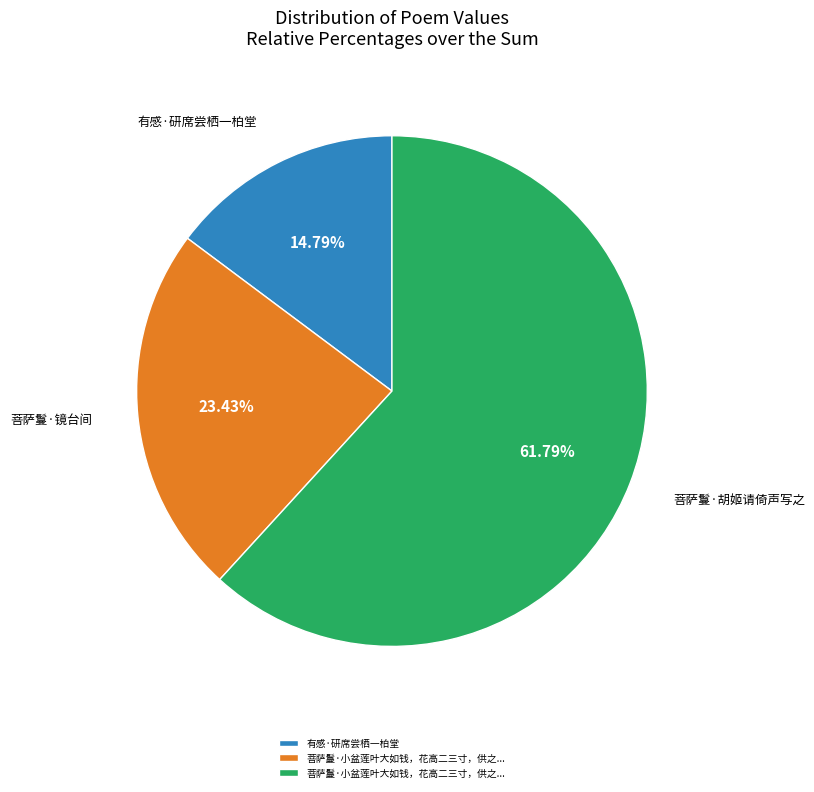

Is there any slice that represents more than half of the pie?

Yes